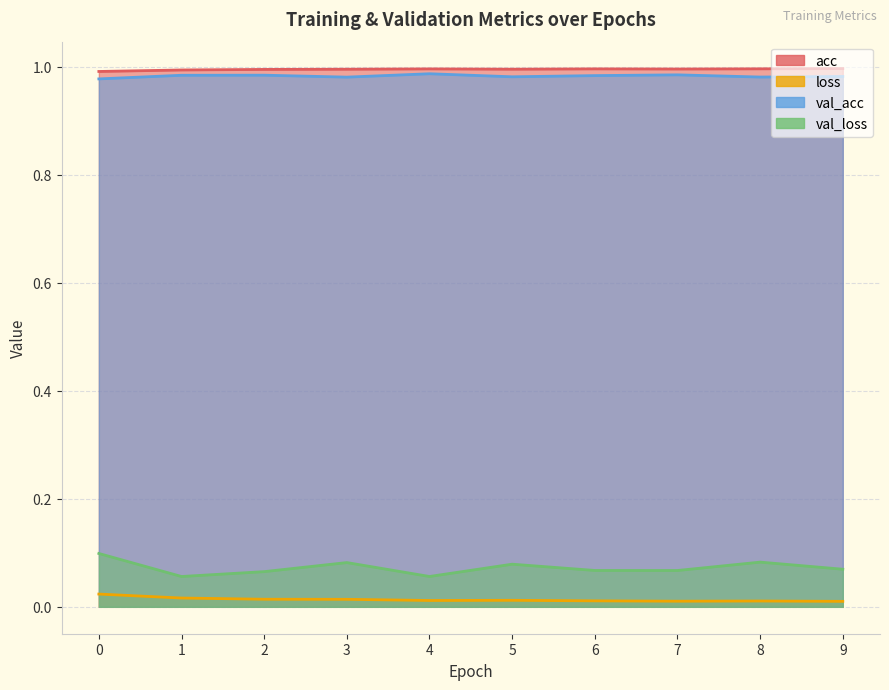

The value of val_loss at 5 is 0.0. True or false?

False